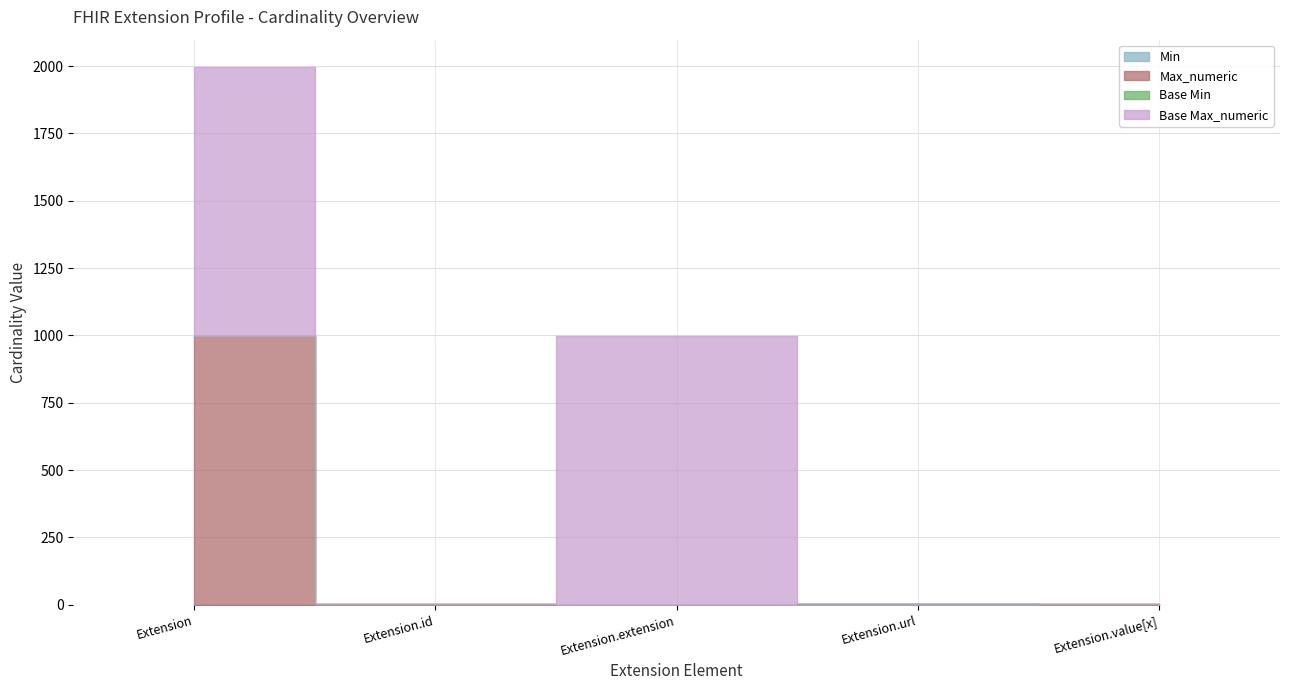

True or false: Base Min and Min cross at least once.

False